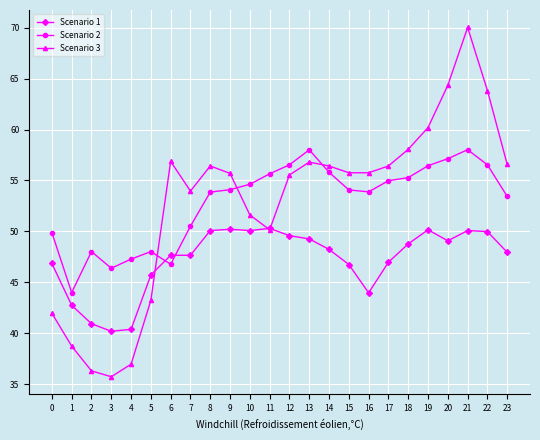

How many values in the Scenario 3 series are below 55?

9